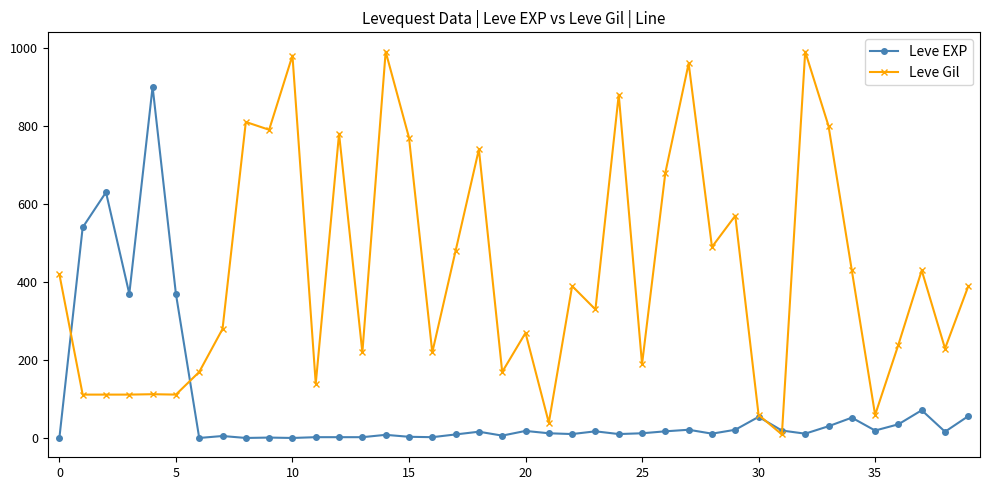

What is the sum of all Leve Gil values?

16961